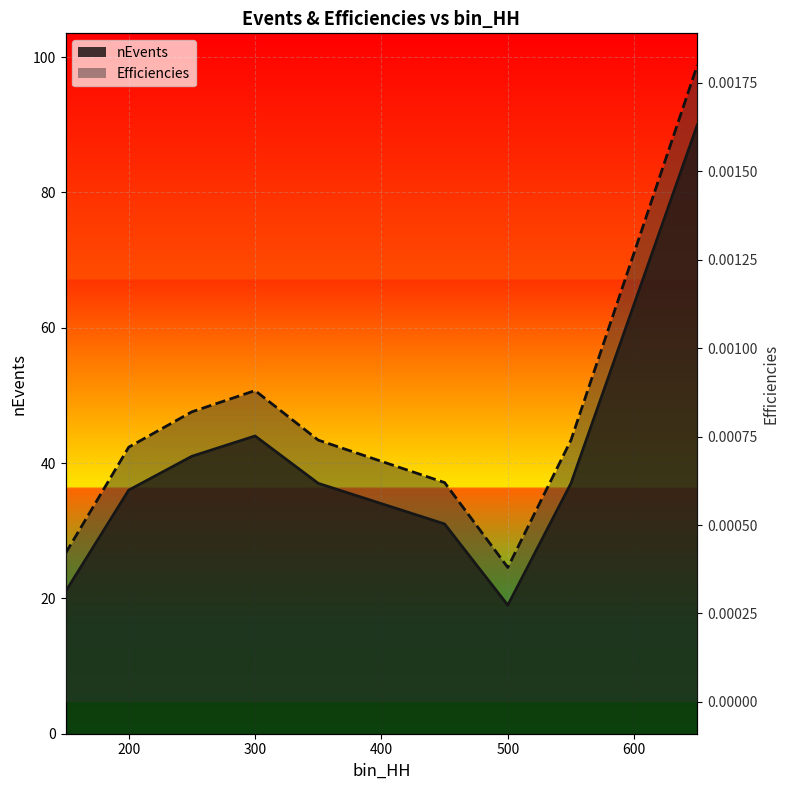

List the labels in order of nEvents value, largest first.

650, 300, 250, 350, 550, 200, 400, 450, 150, 500